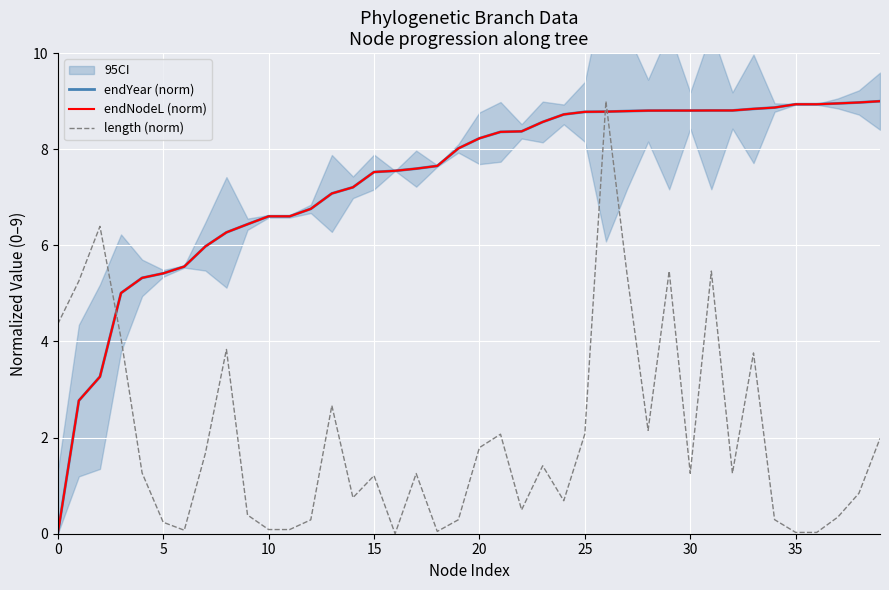

What is the difference between the highest and lowest values at 19?

7.7